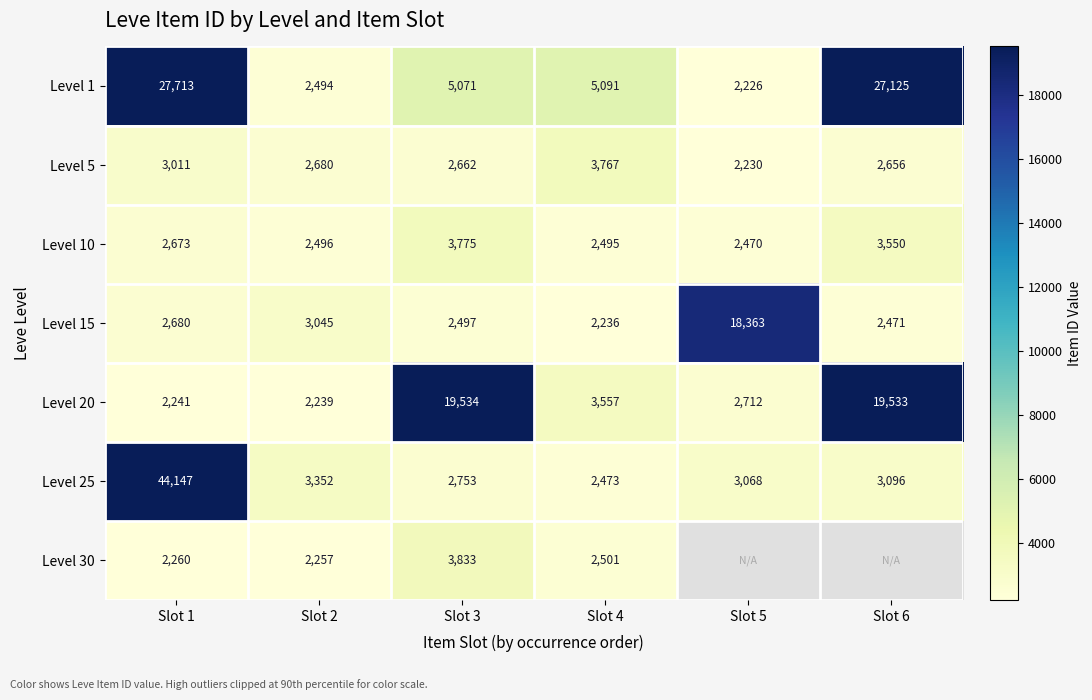

What is the spread (max minus min) of values at Slot 1?

41906